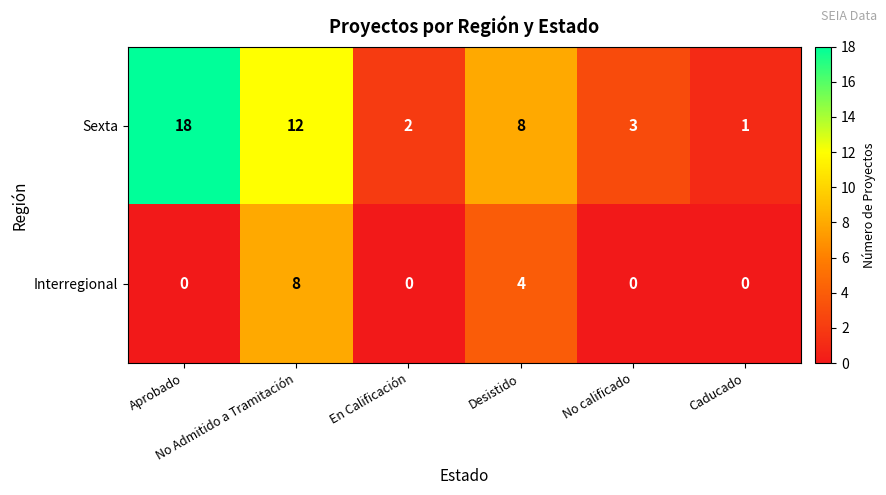

Rank the series by their maximum value, from lowest to highest.

Interregional, Sexta